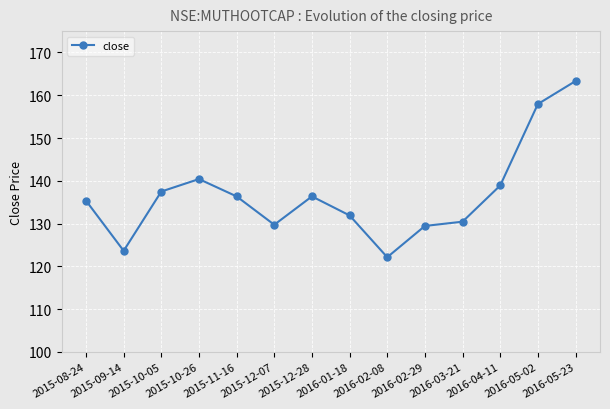

What is the smallest value displayed?

122.1